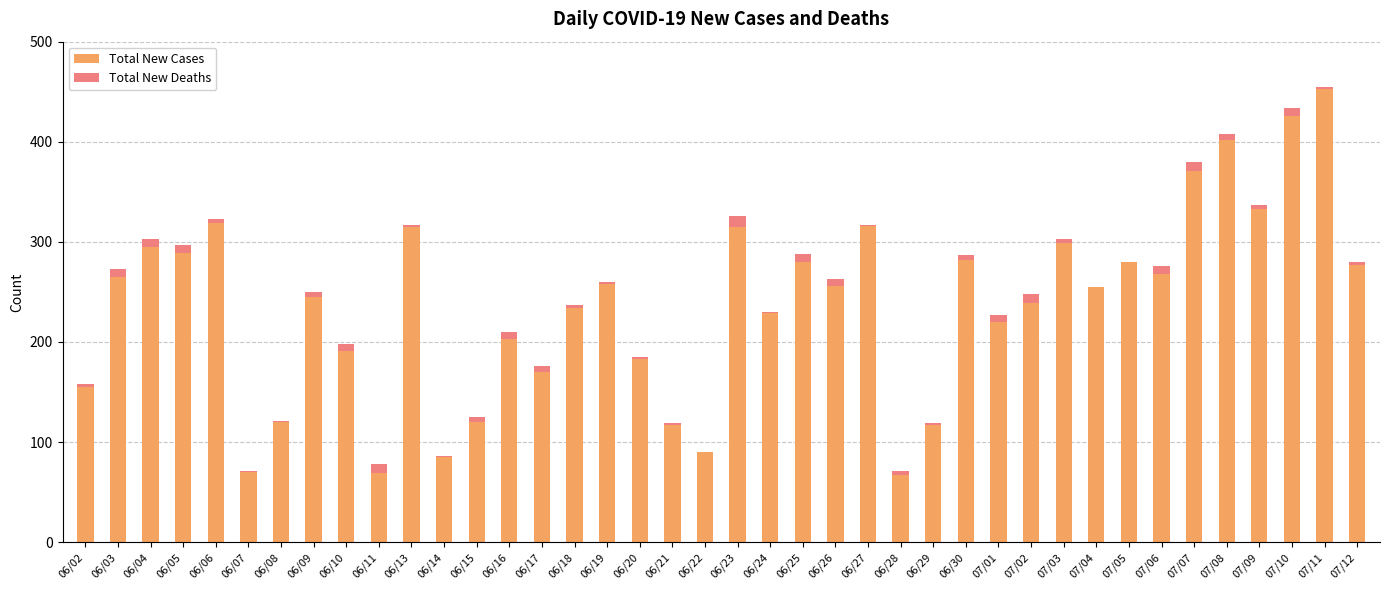

The Total New Cases series shows 140 at 06/30. True or false?

False